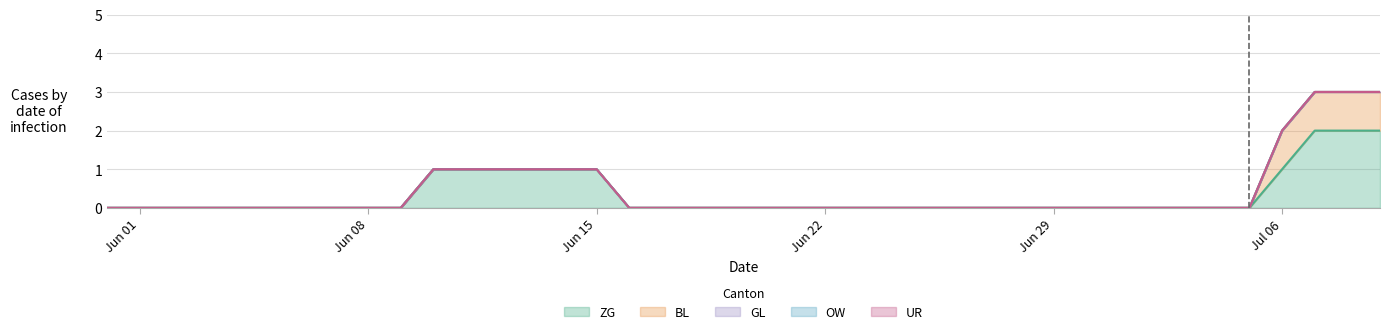

Count the number of data series in this chart.

5